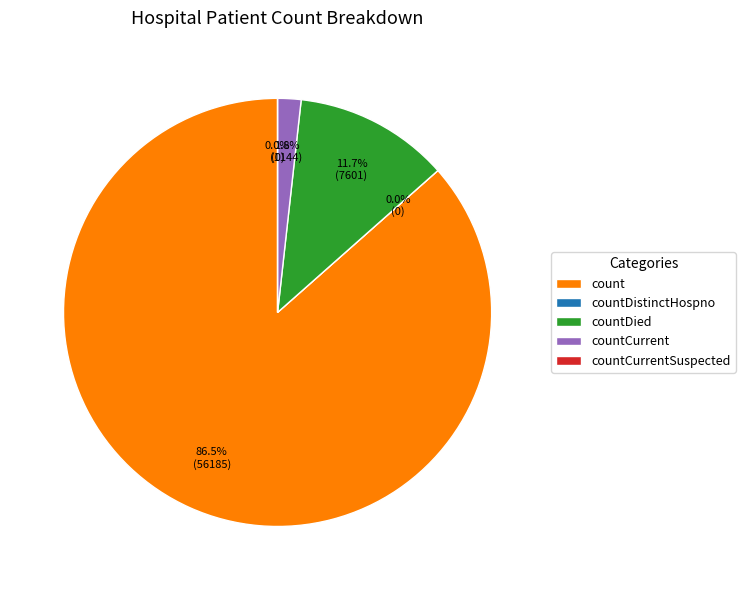

Which slice represents more than half of the pie?

count